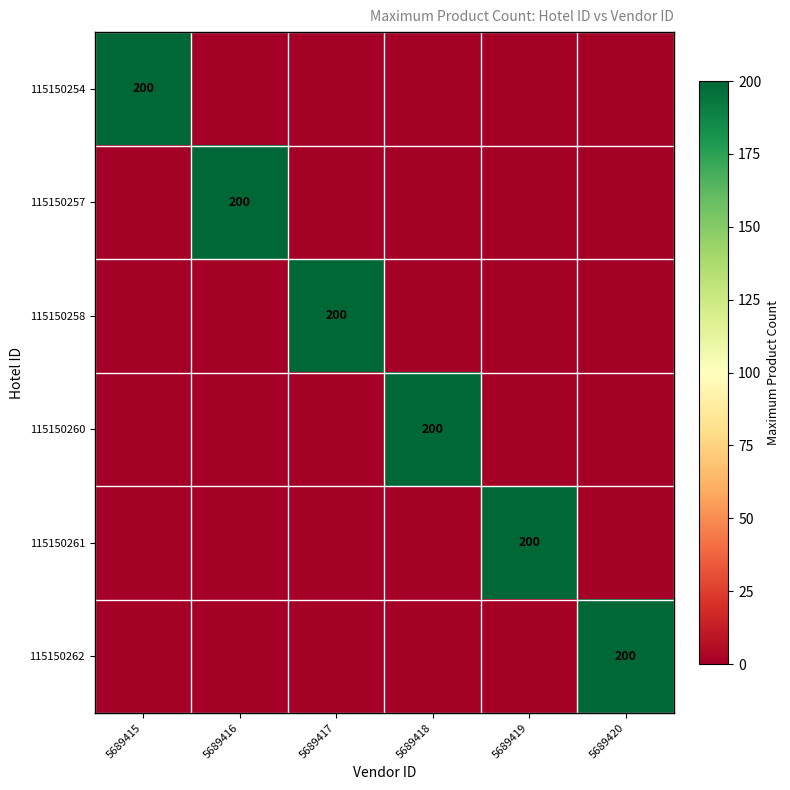

The 115150254 series shows 200 at 5689415. True or false?

True